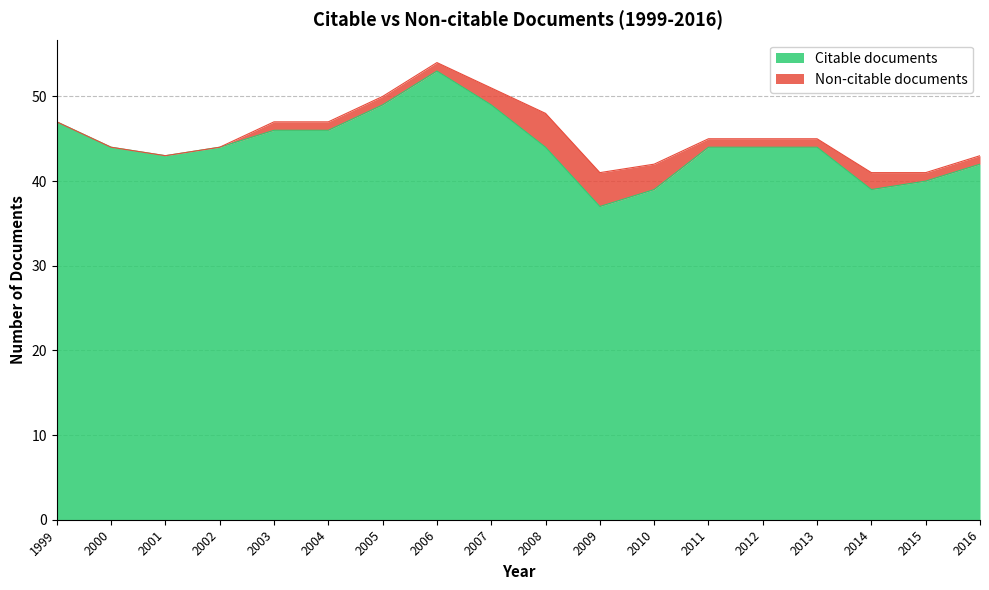

True or false: the data shows 49 at 2007.

True